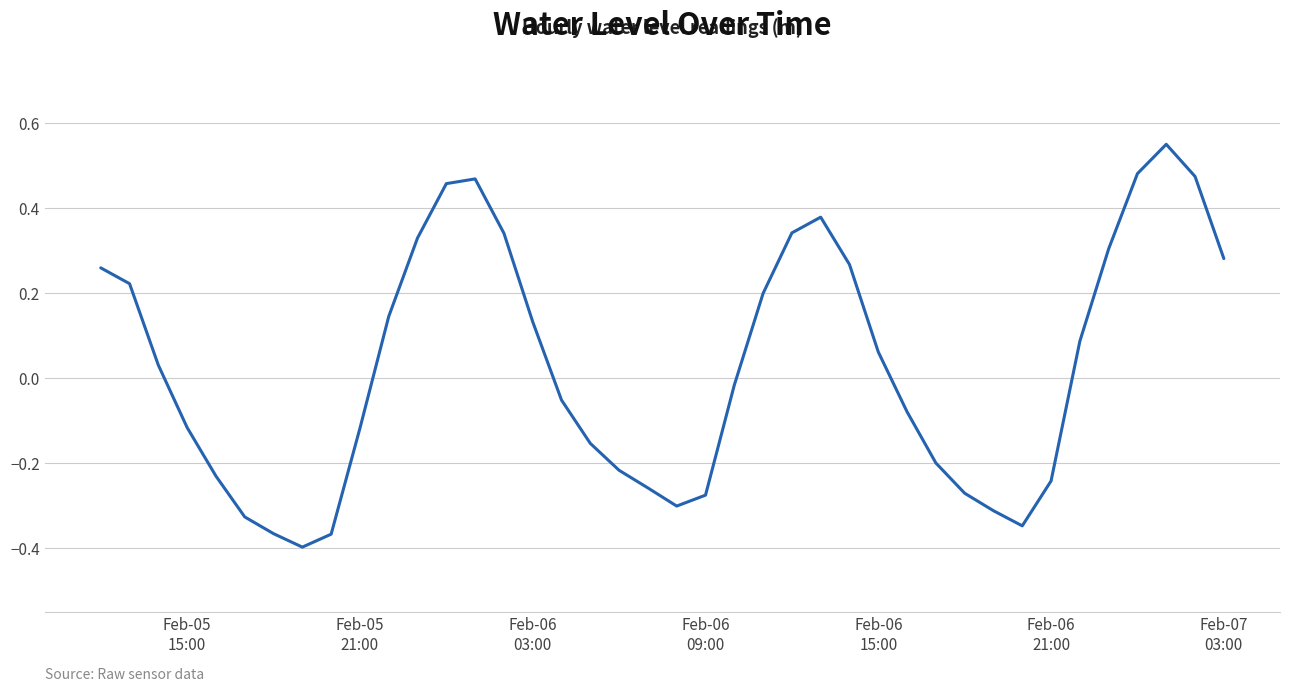

True or false: the data has more than 0 interior local peaks.

True